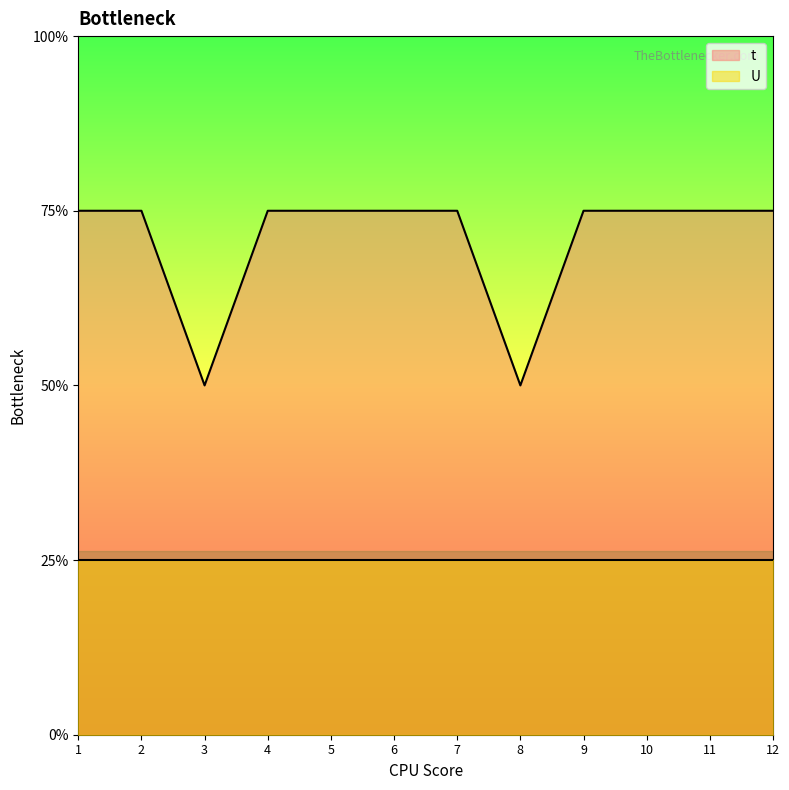

How many values are between 3 and 4?

10